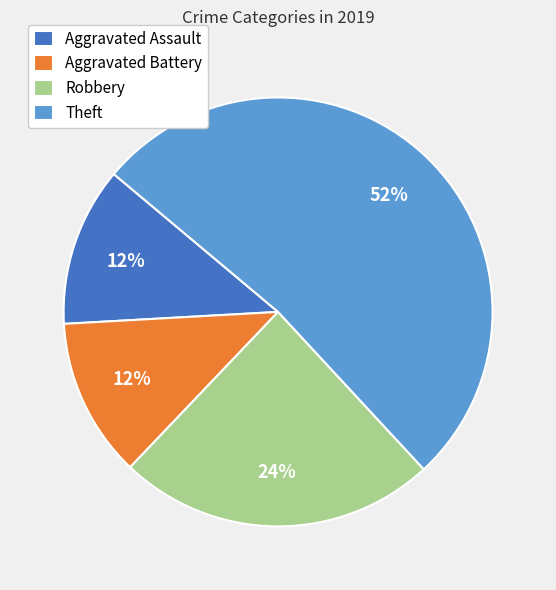

Is it true that Theft is 63% of the pie?

False